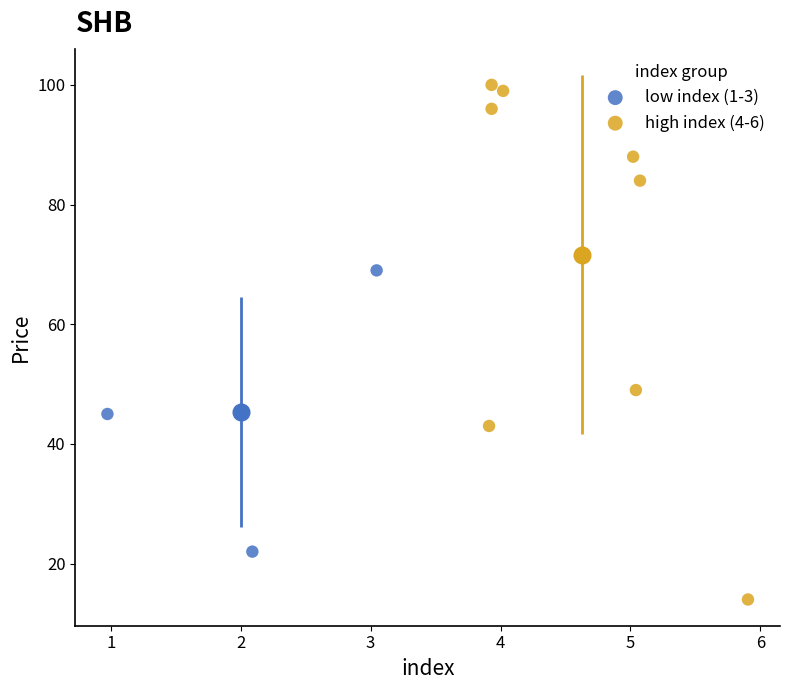

Which series has the widest spread of Y values?

high index (4-6)